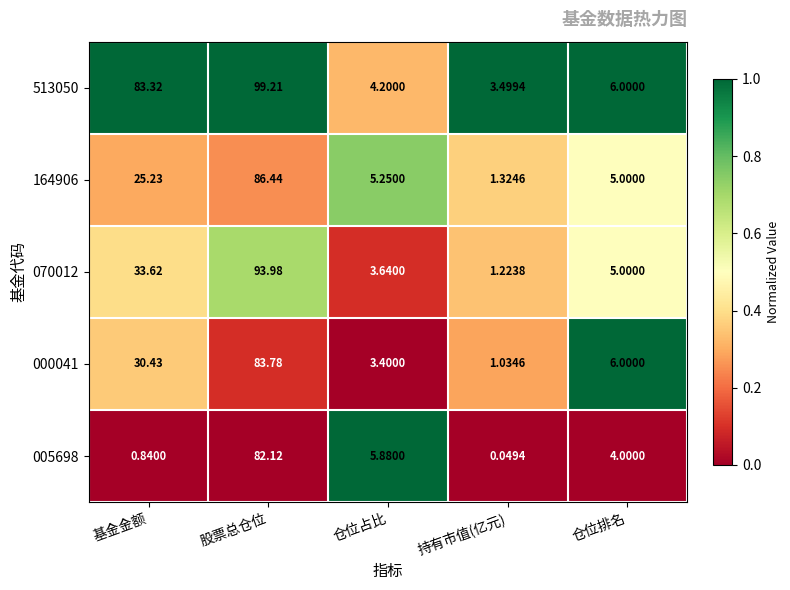

Which label corresponds to the largest value in the chart?

股票总仓位